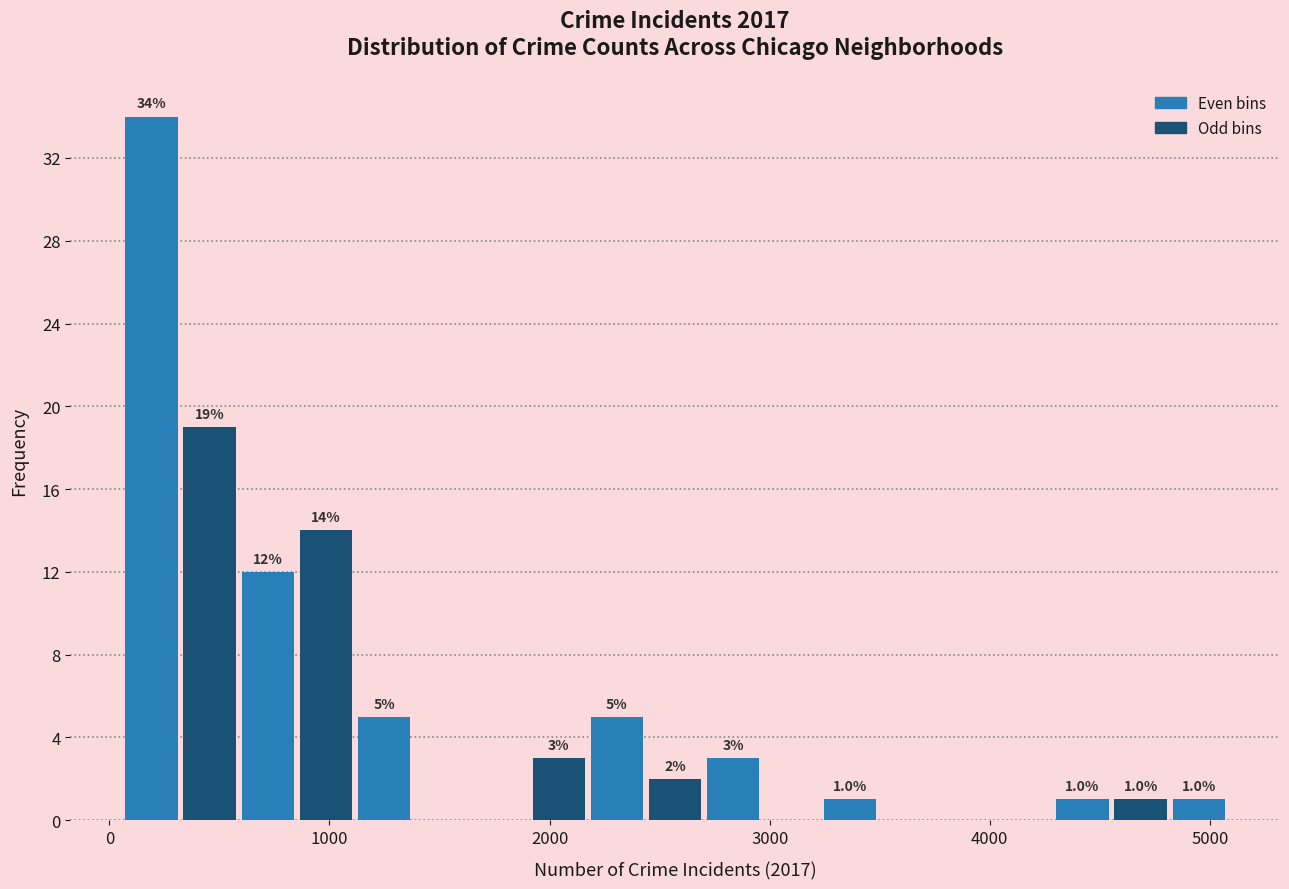

Around what value on the x-axis is the tallest bar? Give the approximate position of its centre, as read against the axis.

200